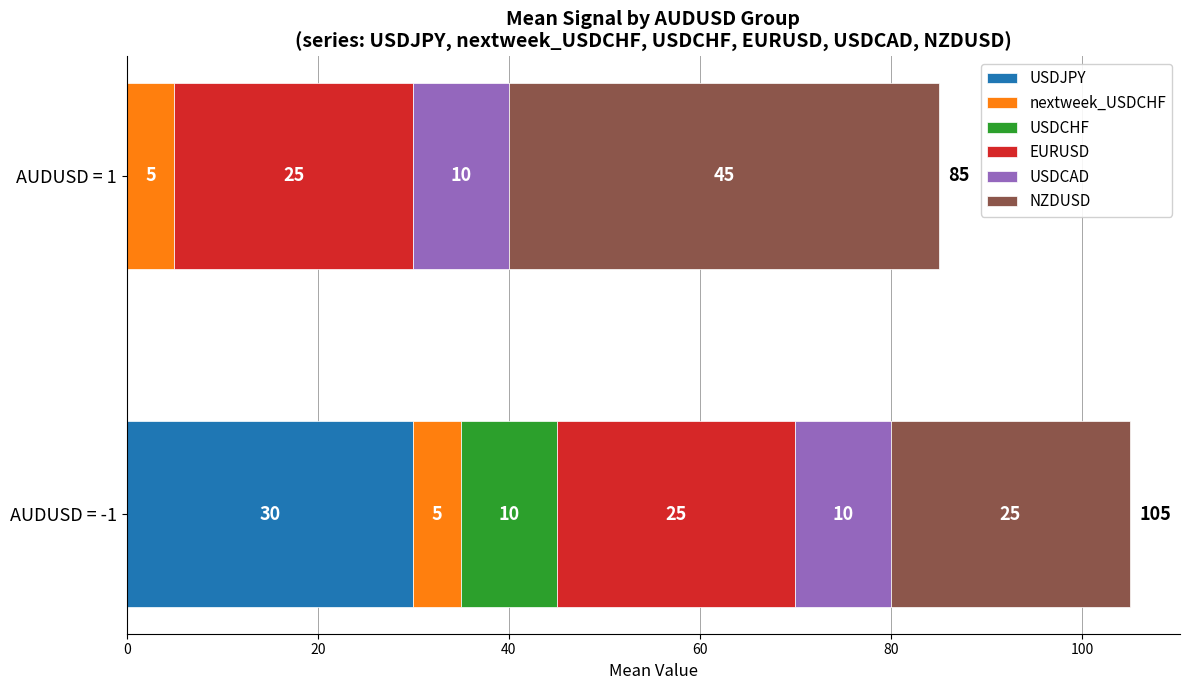

What is the sum of the USDJPY values at AUDUSD = -1 and AUDUSD = 1?

30